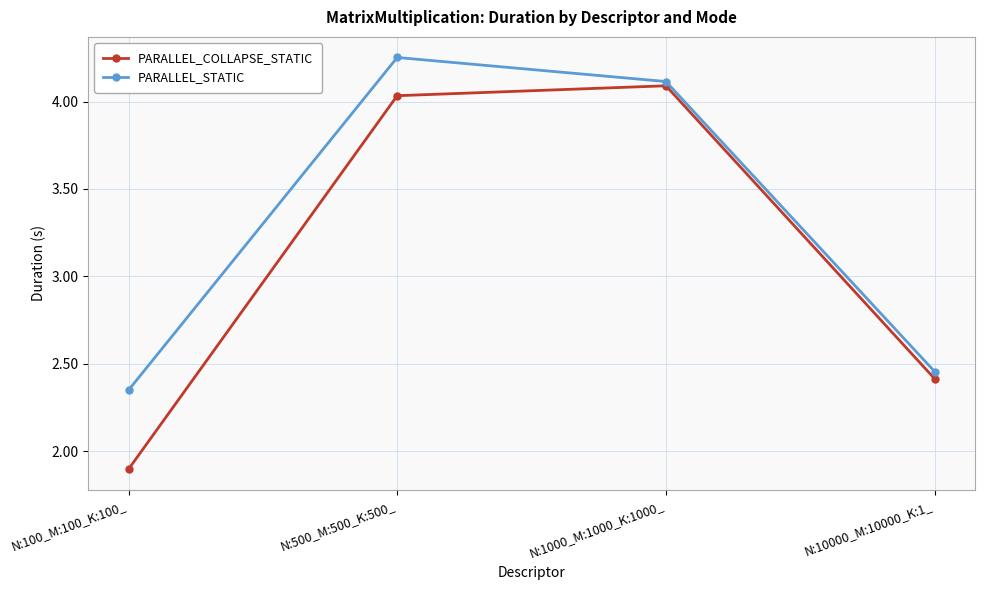

The PARALLEL_STATIC series shows 4.2 at N:100_M:100_K:100_. True or false?

False